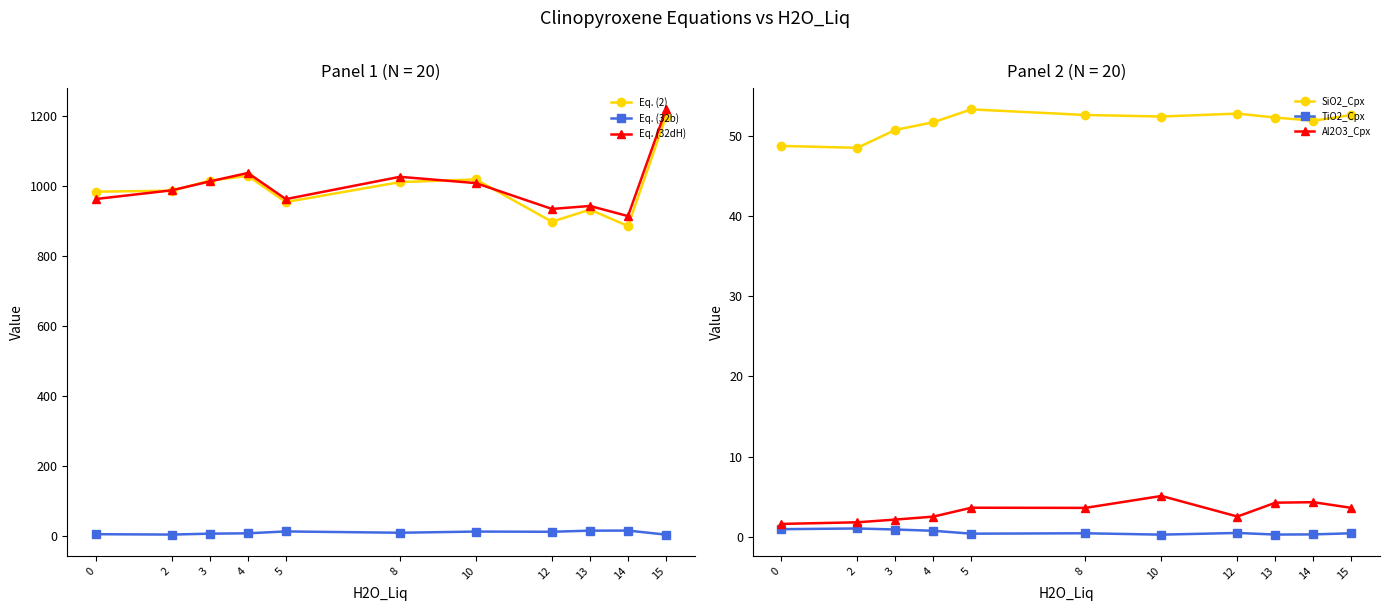

At which label is Eq. (32b) closest to 10?

8